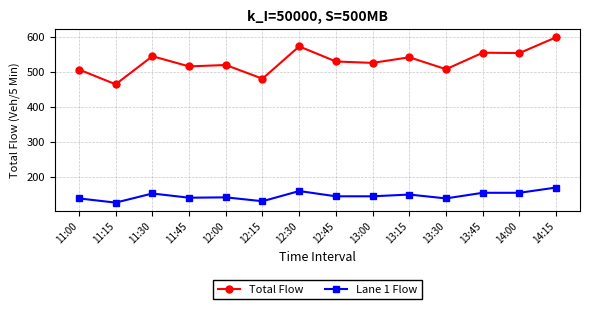

True or false: Lane 1 Flow has more than 1 points higher than both neighbors.

True